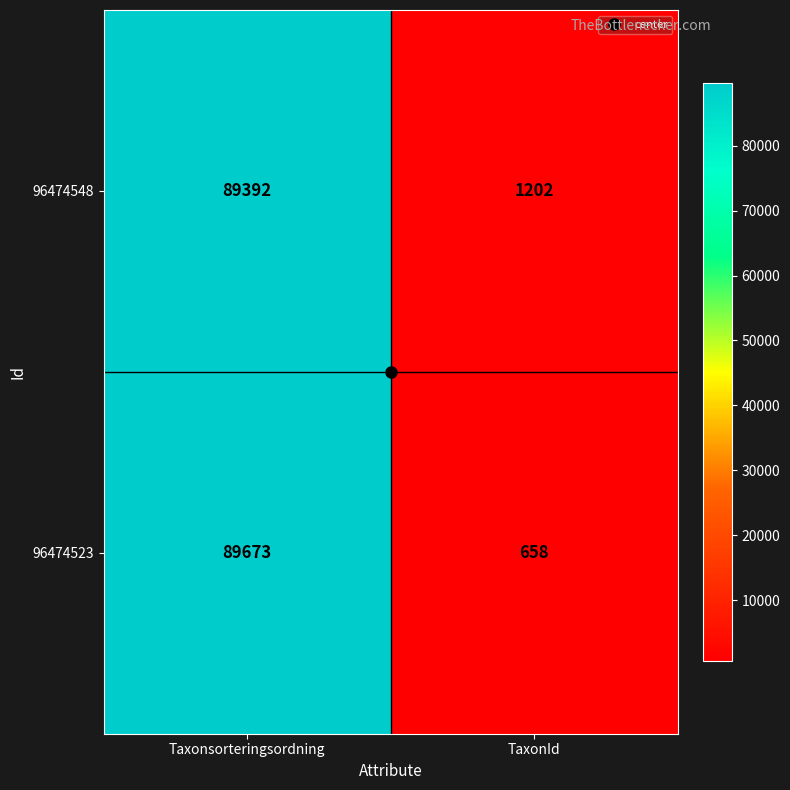

At which category does the chart reach its peak across all series?

Taxonsorteringsordning